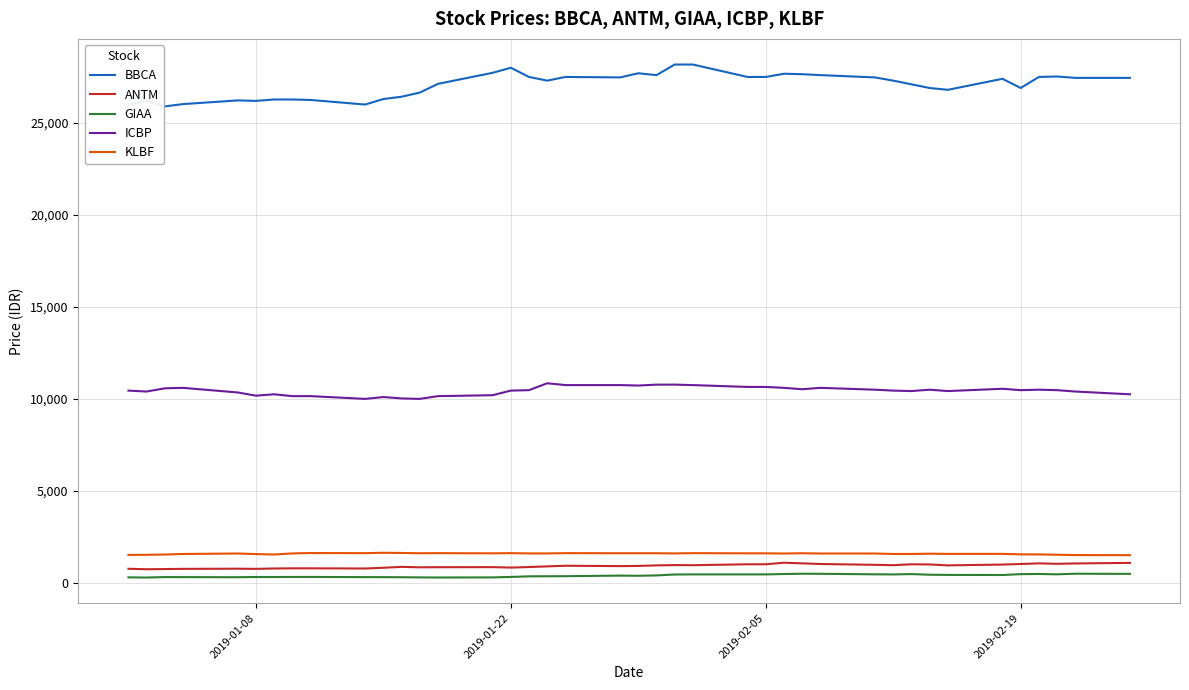

True or false: BBCA and ANTM intersect in this chart.

False